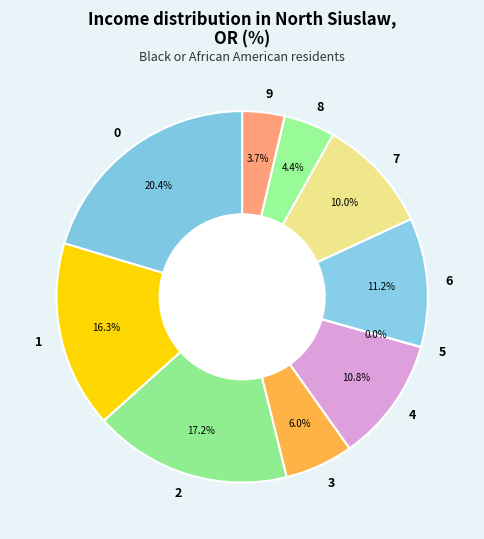

Do 9 and 3 together represent more than half of the pie?

No